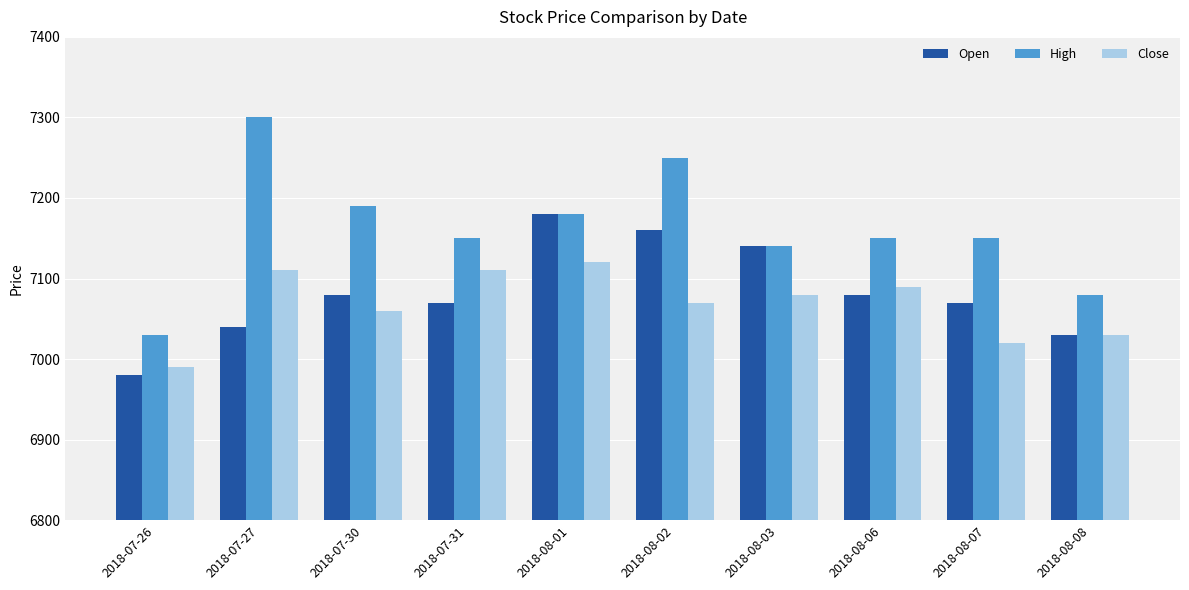

Which series has the largest total across all categories?

High